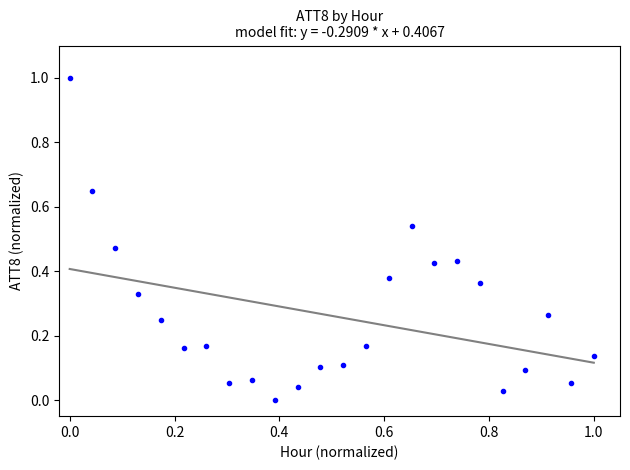

What is the range of Y values (max minus min)?

1.0